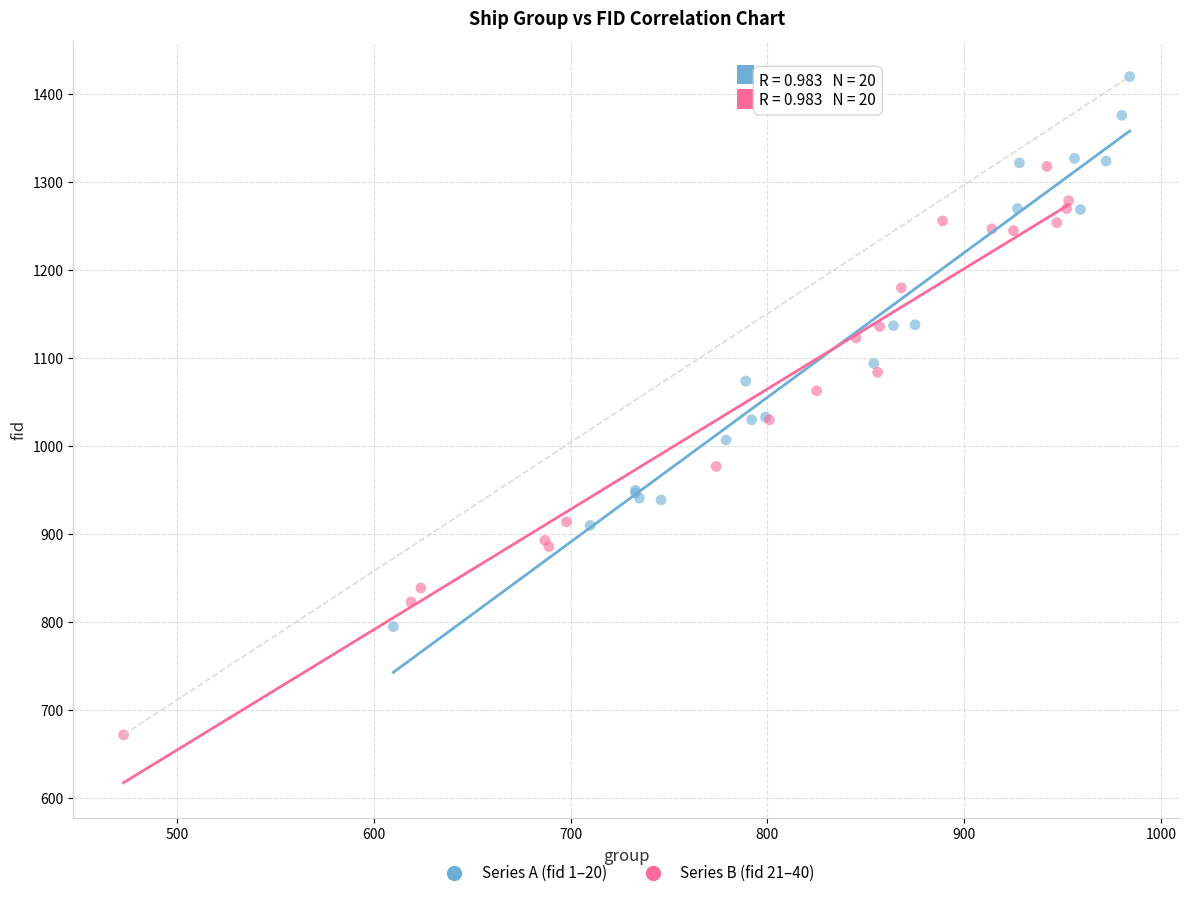

Which series contains the highest Y value?

Series A (fid 1–20)